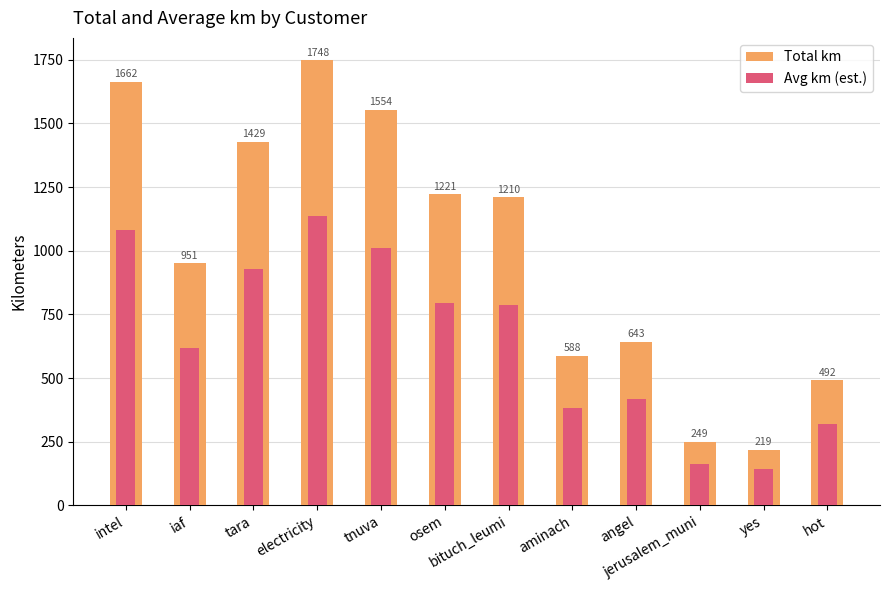

Reading left to right, transcribe all the data shown in this chart.

Total km: 1662.4	951.0	1428.8	1748.2	1553.7	1220.9	1210.3	588.1	642.8	249.2	219.2	491.5
Avg km (est.): 1080.5	618.1	928.7	1136.3	1009.9	793.6	786.7	382.3	417.8	162.0	142.4	319.5